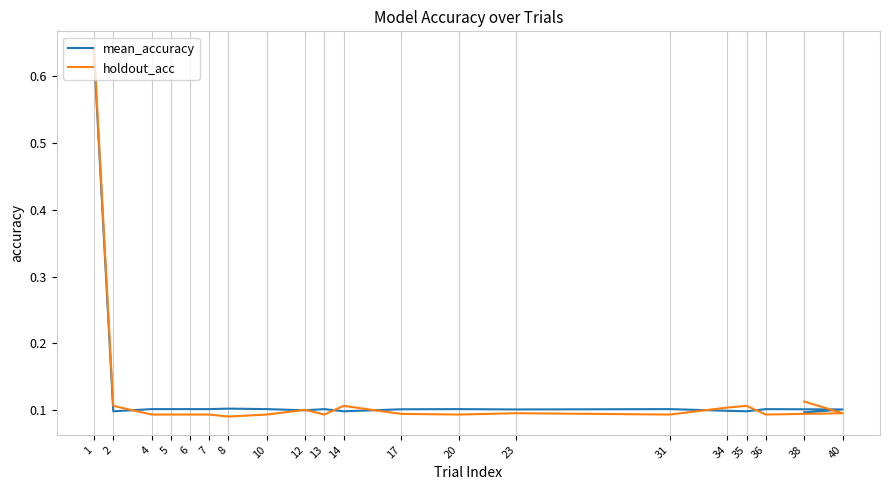

What is the label of the 13th point from the right?

10